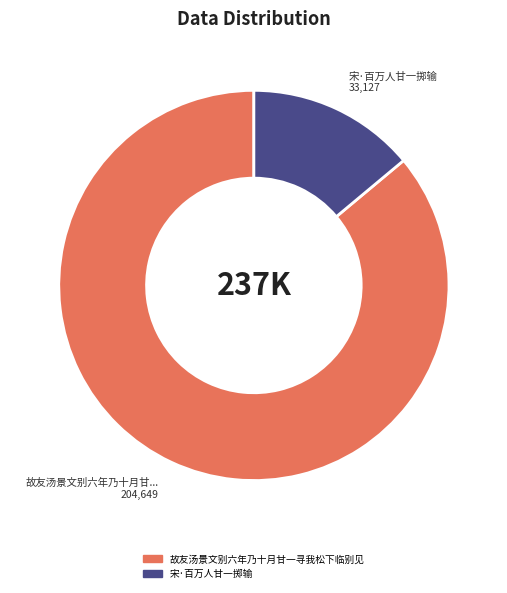

How many slices are in this pie chart?

2